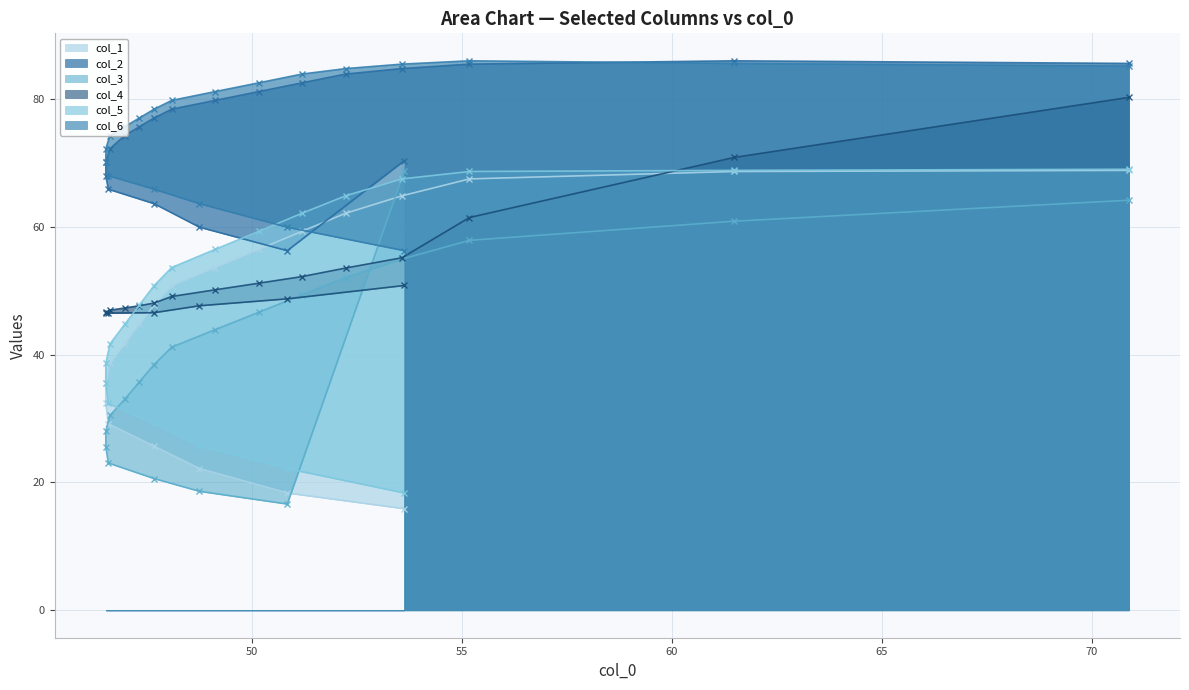

How many lines are shown in the chart?

6